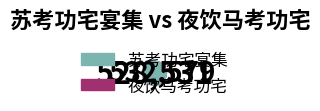

What is the smallest slice in the pie chart?

苏考功宅宴集